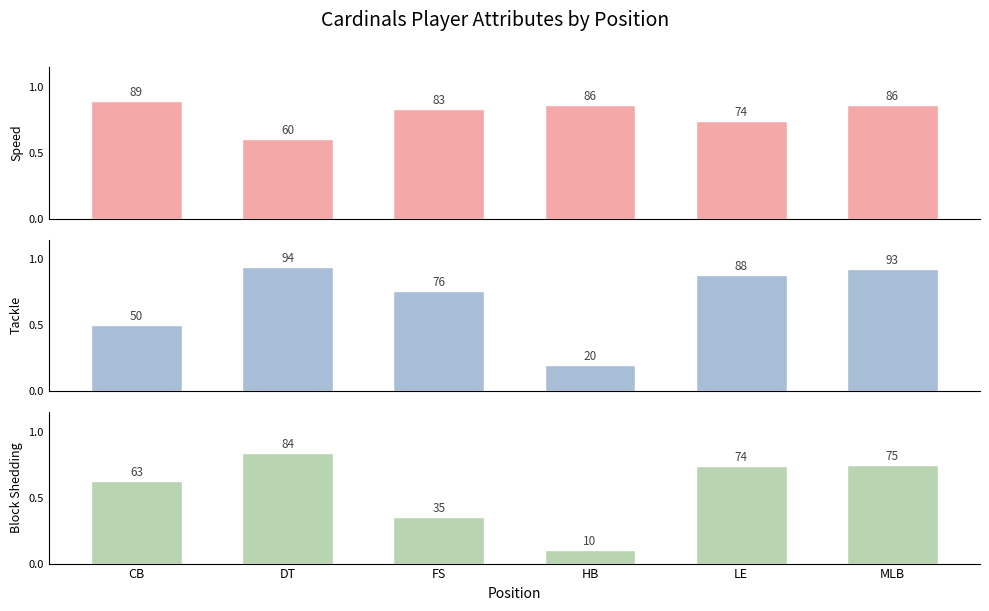

Are the bars grouped side by side (vs. stacked)?

Yes